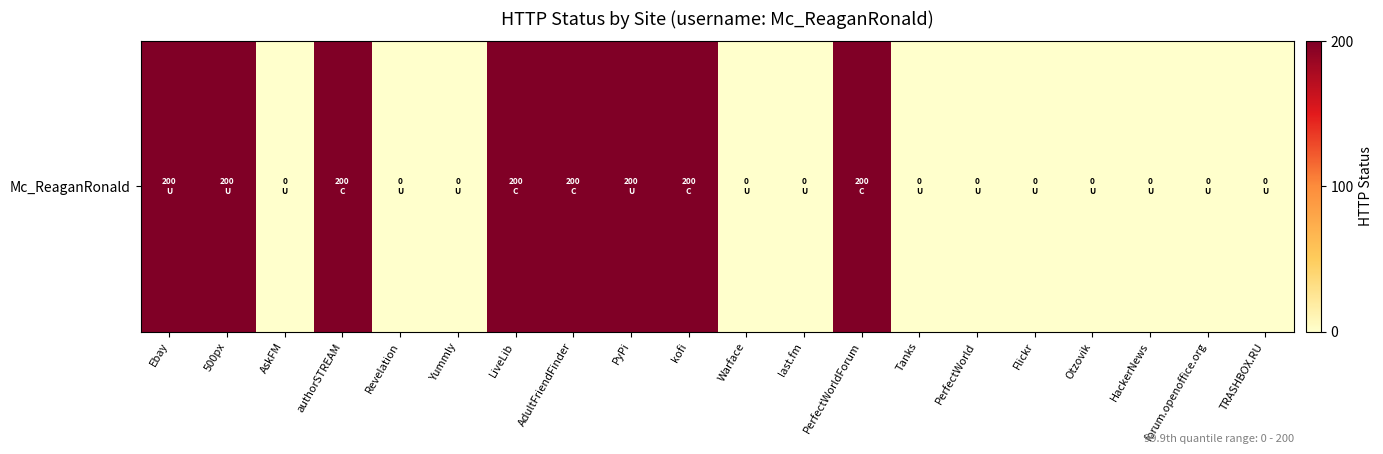

What is the greatest value displayed?

200